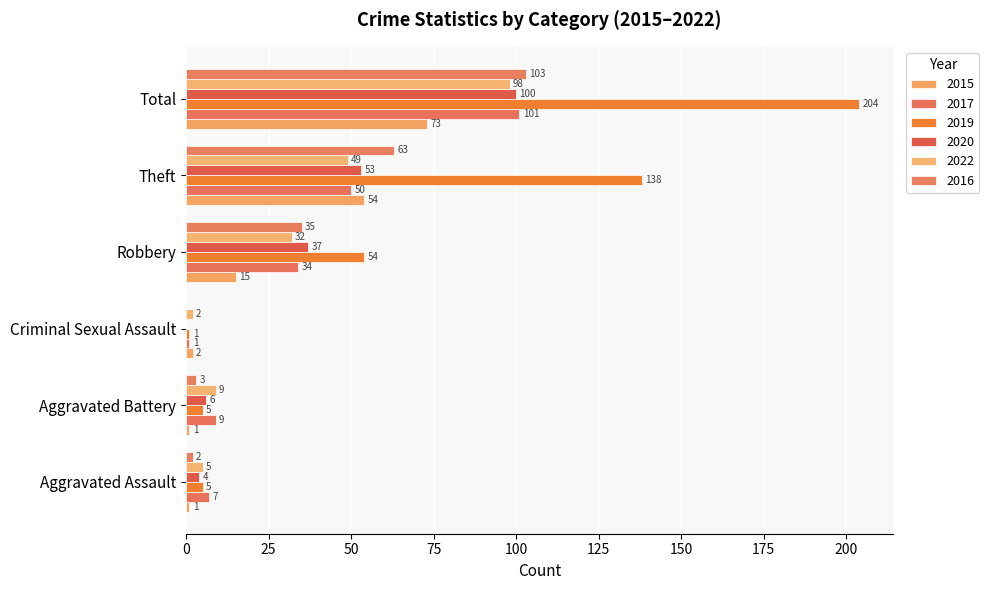

At which category is the sum across all series the highest?

Total